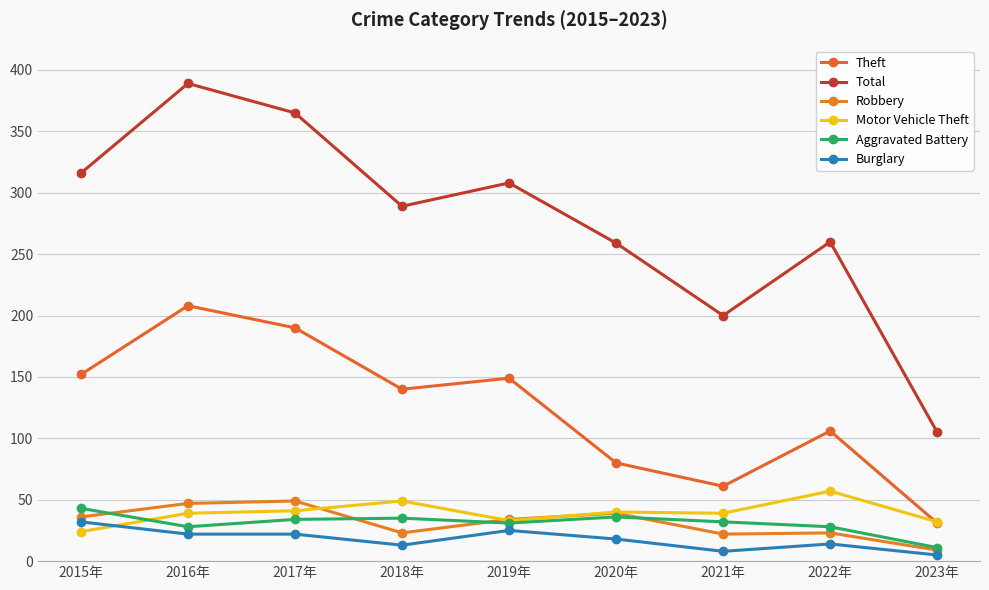

What is the total value across all series at 2019年?

580